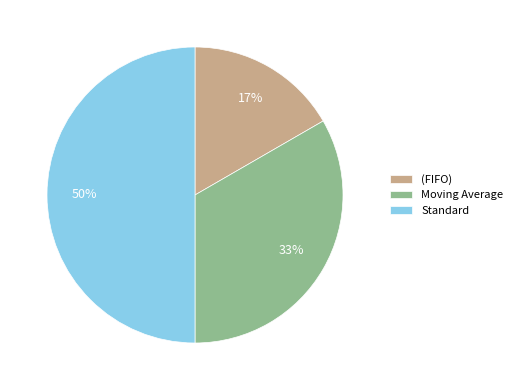

How many segments does this pie chart have?

3